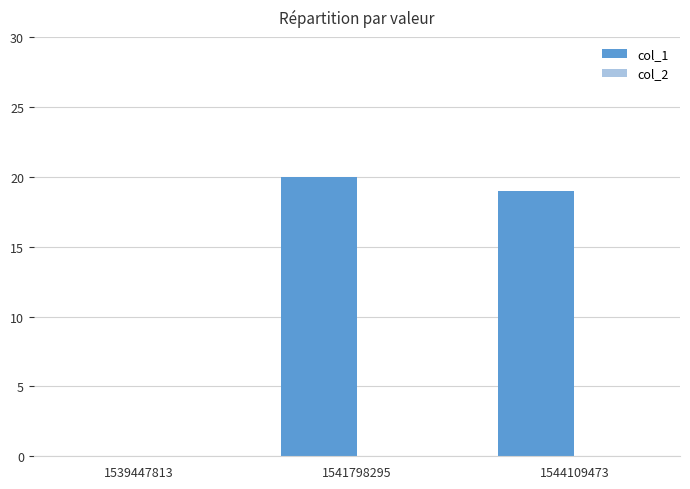

What is the approximate value at 1541798295, to the nearest 10?

20